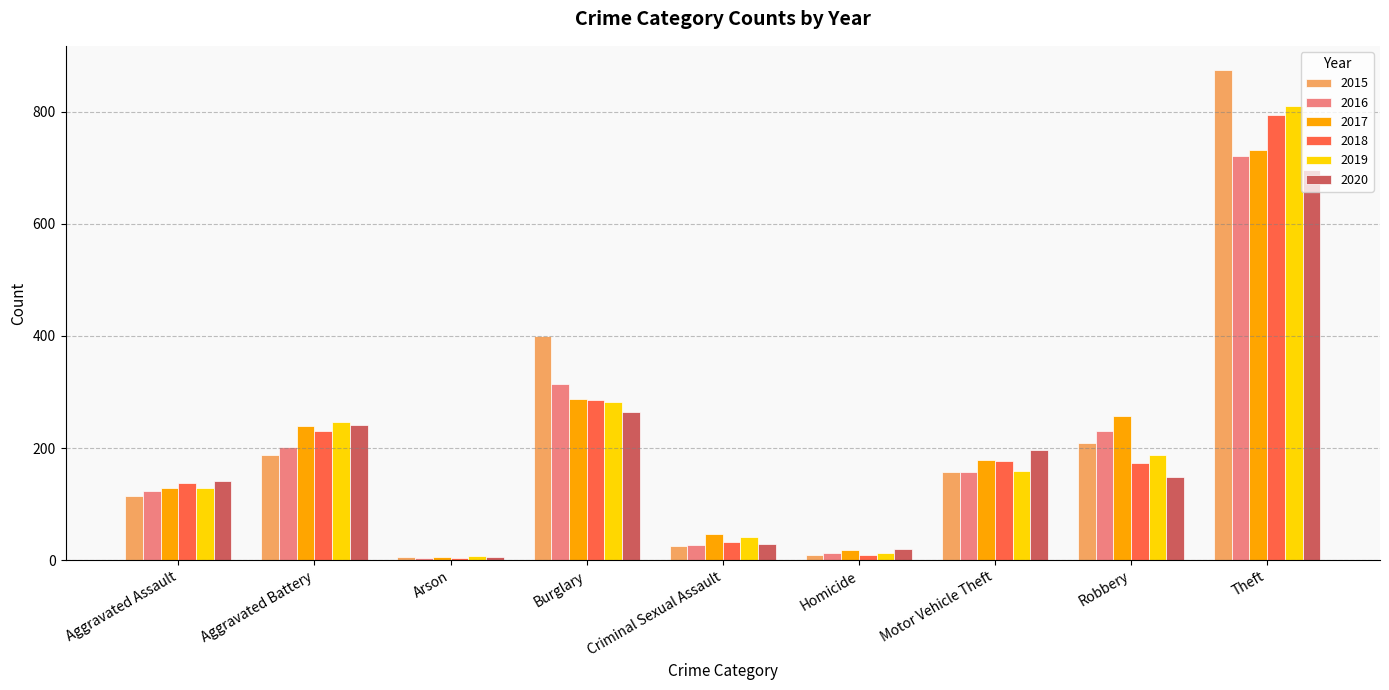

What is the sum of all 2017 values?

1893